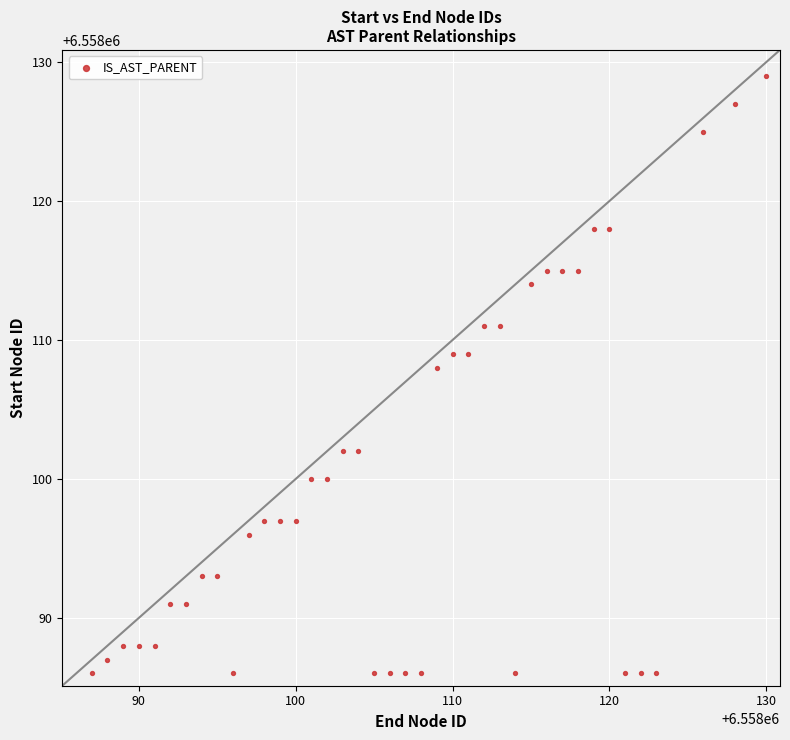

What is the range of X values (max minus min)?

43